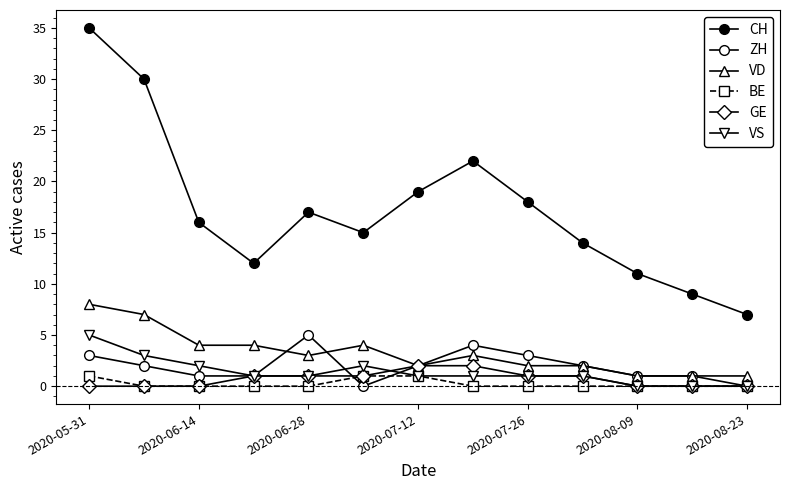

How many lines are shown in the chart?

6